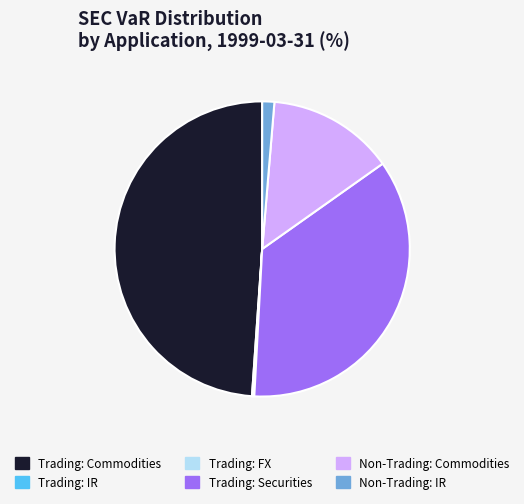

The Trading: Commodities slice represents 37% of the pie. True or false?

False